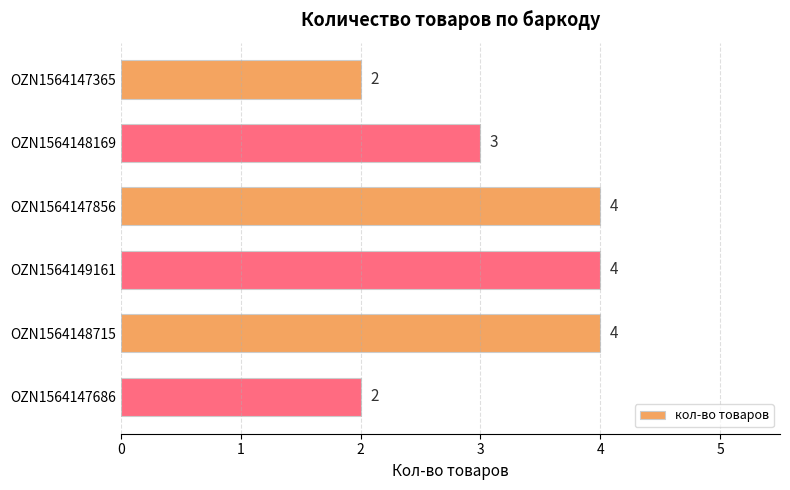

Count the values in the range 2 to 4.

6